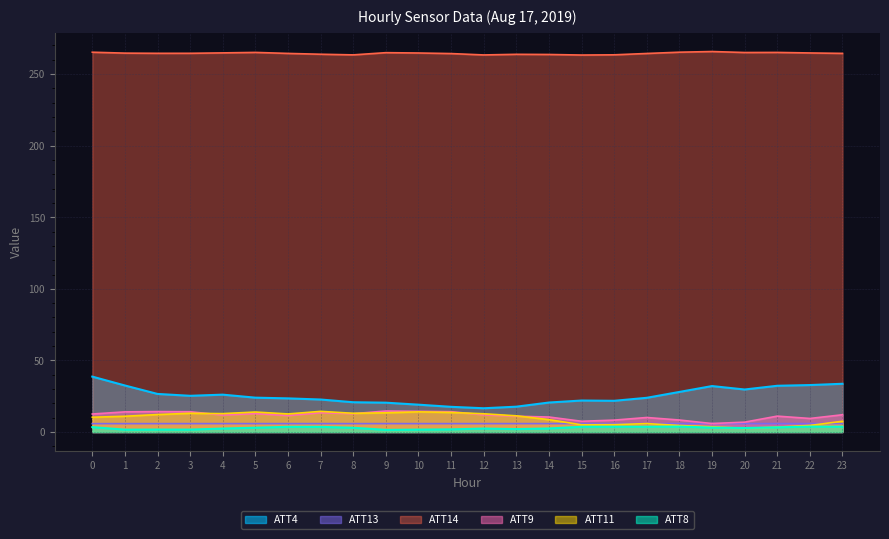

Does the chart have visible grid lines?

Yes